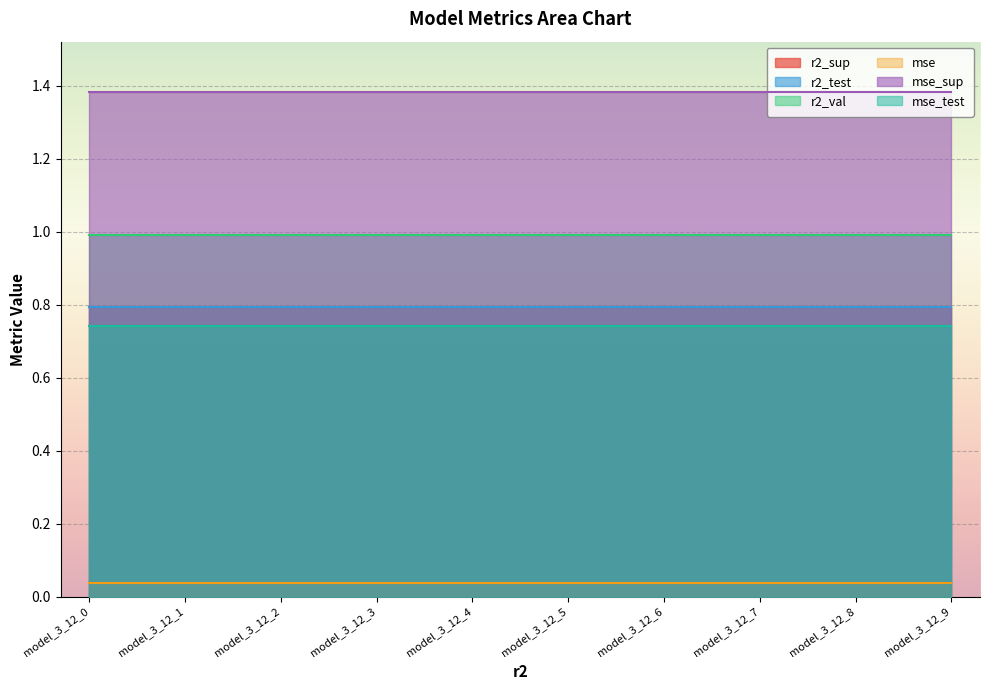

Is it true that mse equals 0.0 at model_3_12_7?

True